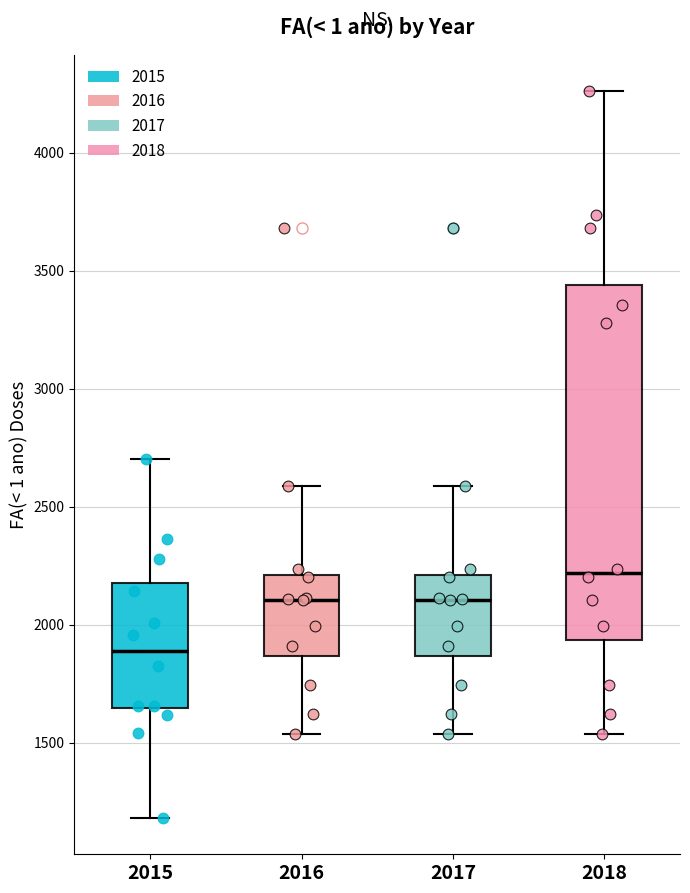

Reading left to right, transcribe this box plot: for each box, give where its median line is, the range the box spans, and where its two whiskers end, as read against the y-axis. The values are not printed on the chart, so give them approximately, as read against the axis.

2015: median 1900, box 1650 to 2200, whiskers 1200 to 2700
2016: median 2100, box 1850 to 2200, whiskers 1550 to 2600
2017: median 2100, box 1850 to 2200, whiskers 1550 to 2600
2018: median 2200, box 1950 to 3450, whiskers 1550 to 4250